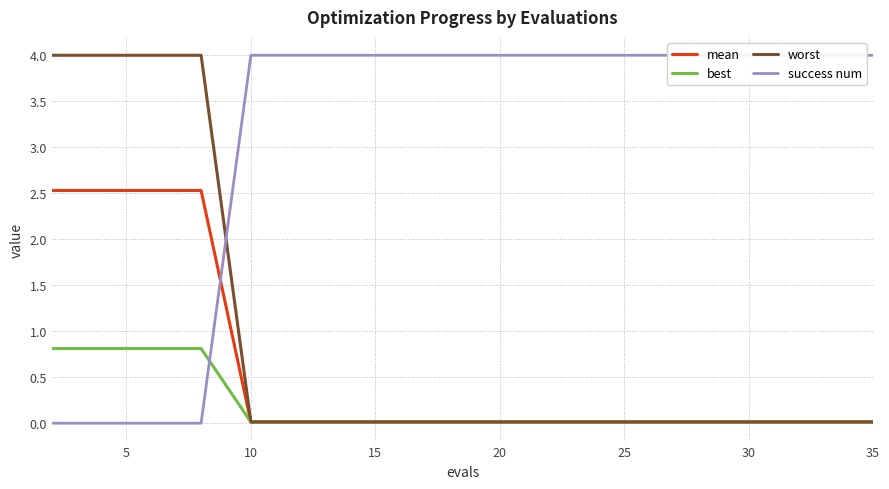

Reading right to left, transcribe all the data shown in this chart.

mean: 0.0	0.0	0.0	0.0	0.0	0.0	0.0	0.0	0.0	0.0	0.0	0.0	0.0	0.0	2.5	2.5	2.5	2.5
best: 0.0	0.0	0.0	0.0	0.0	0.0	0.0	0.0	0.0	0.0	0.0	0.0	0.0	0.0	0.8	0.8	0.8	0.8
worst: 0.0	0.0	0.0	0.0	0.0	0.0	0.0	0.0	0.0	0.0	0.0	0.0	0.0	0.0	4.0	4.0	4.0	4.0
success num: 4.0	4.0	4.0	4.0	4.0	4.0	4.0	4.0	4.0	4.0	4.0	4.0	4.0	4.0	0.0	0.0	0.0	0.0